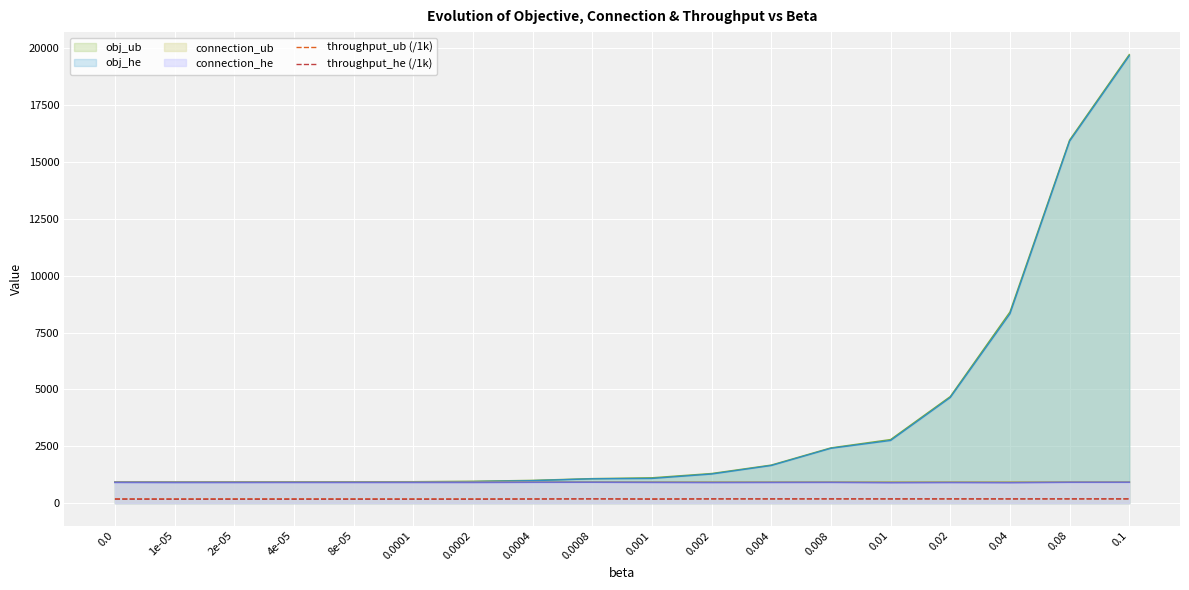

At which category does throughput_ub (/1k) reach its first local valley?

1e-05